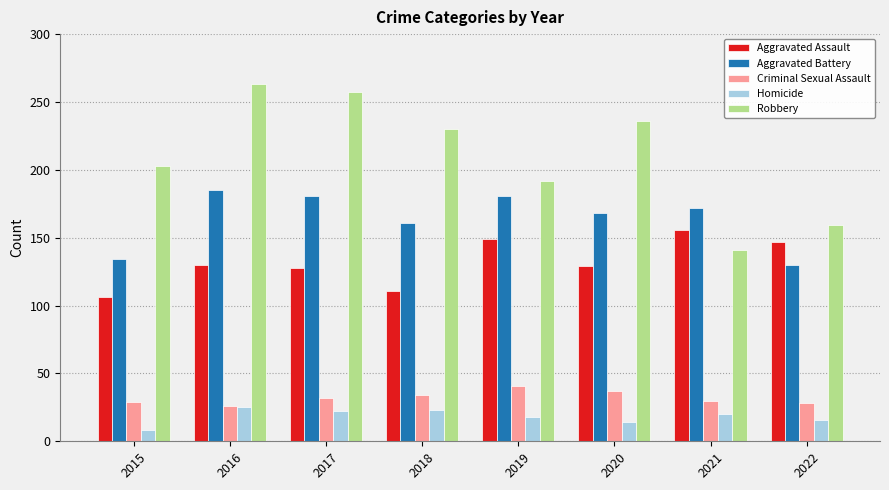

What is the difference between the highest and lowest values at 2020?

222